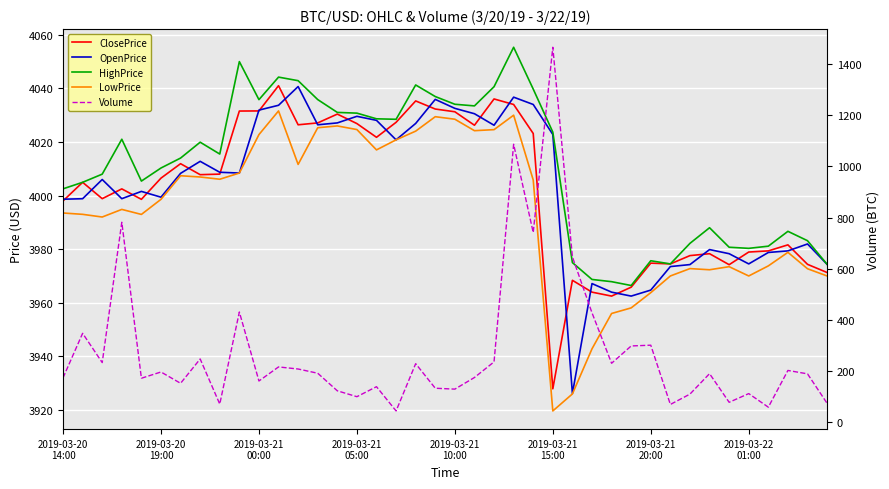

What is the value of the LowPrice point at the 6th from the left?

3998.6